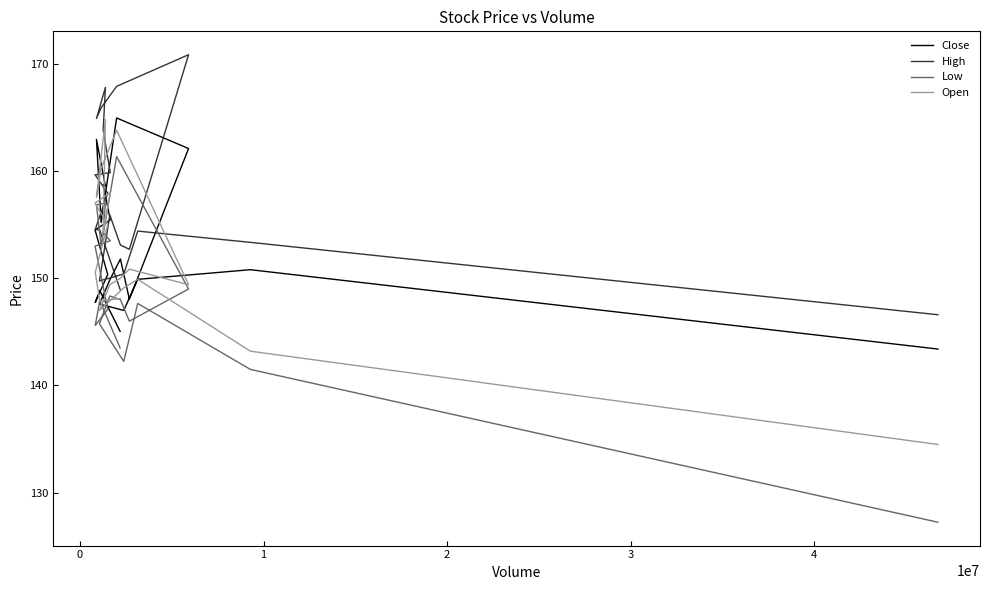

What is the average value of the High series?

157.6